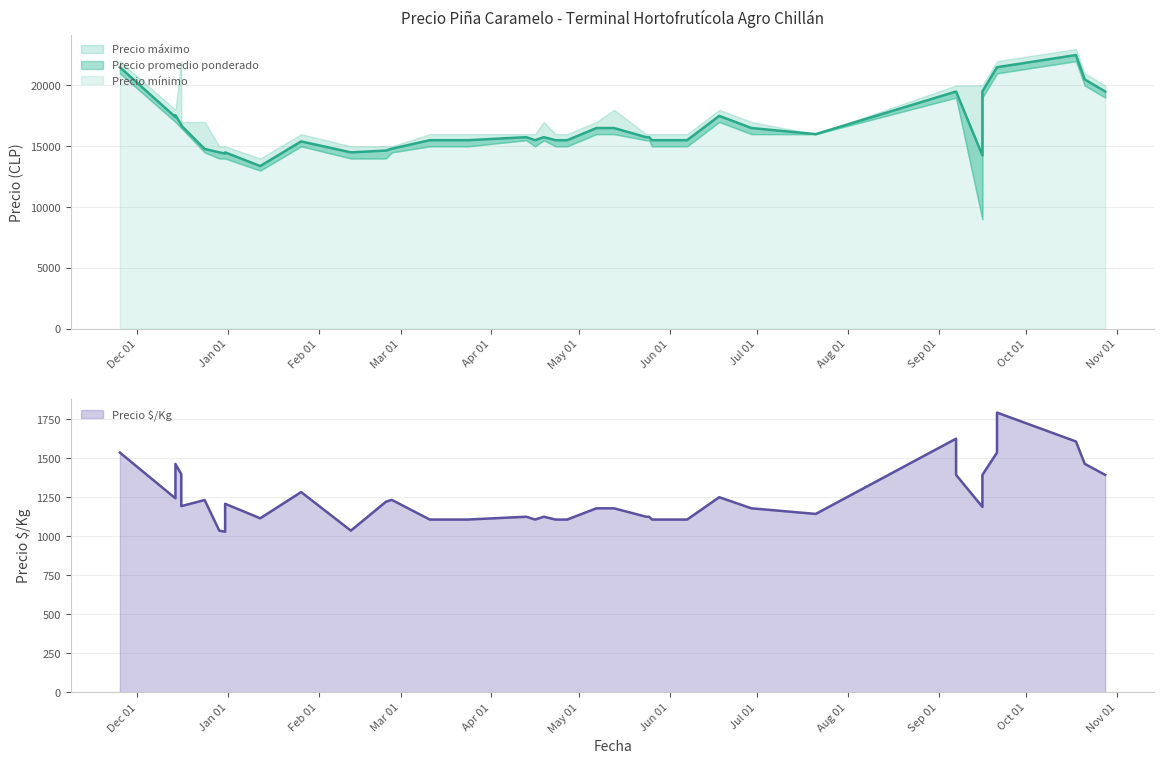

True or false: Precio promedio ponderado has a value of 19500 at 2021-09-07.

True